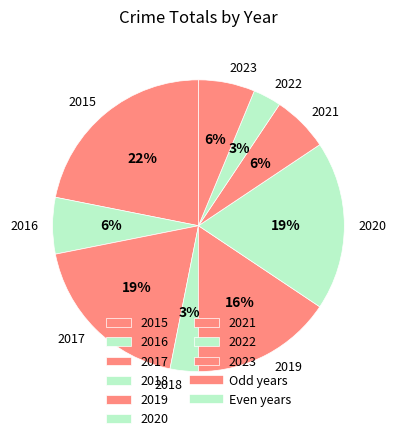

Does 2020 represent more than half of the total?

No